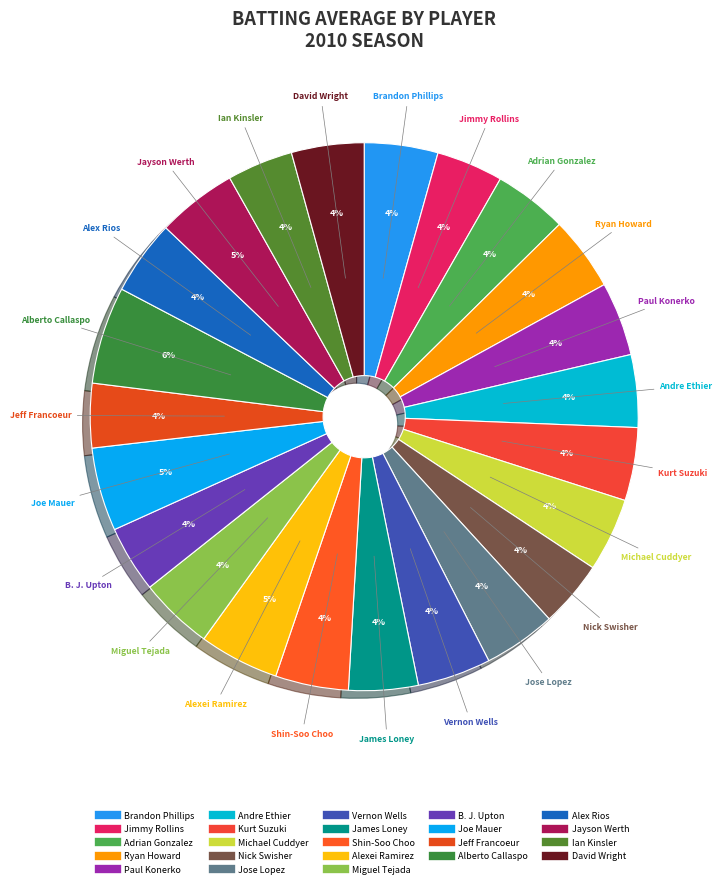

Which category has the biggest portion of the pie?

Alberto Callaspo